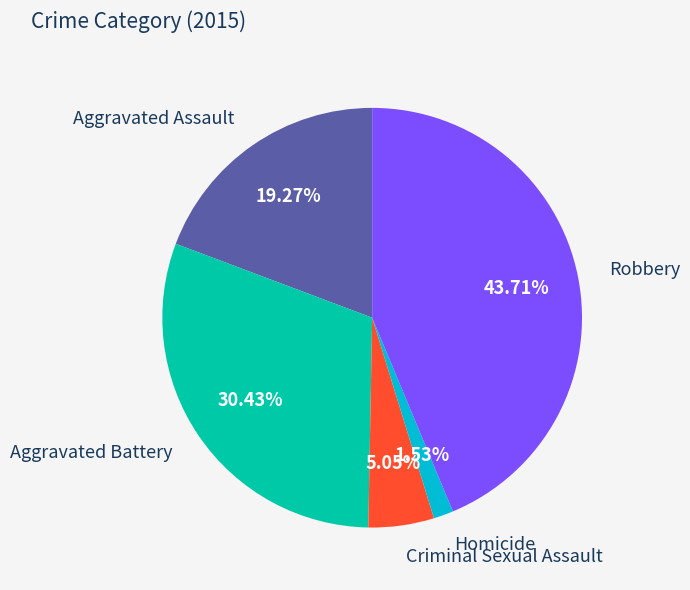

What is the total percentage of Aggravated Assault and Robbery?

63.0%